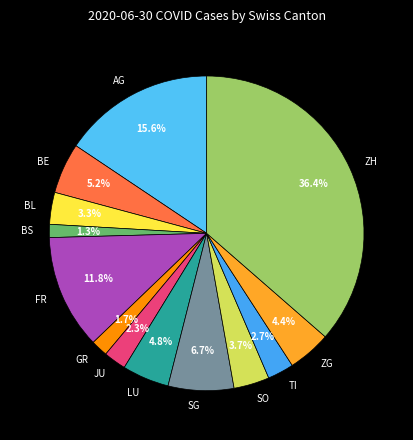

How many slices are in this pie chart?

13